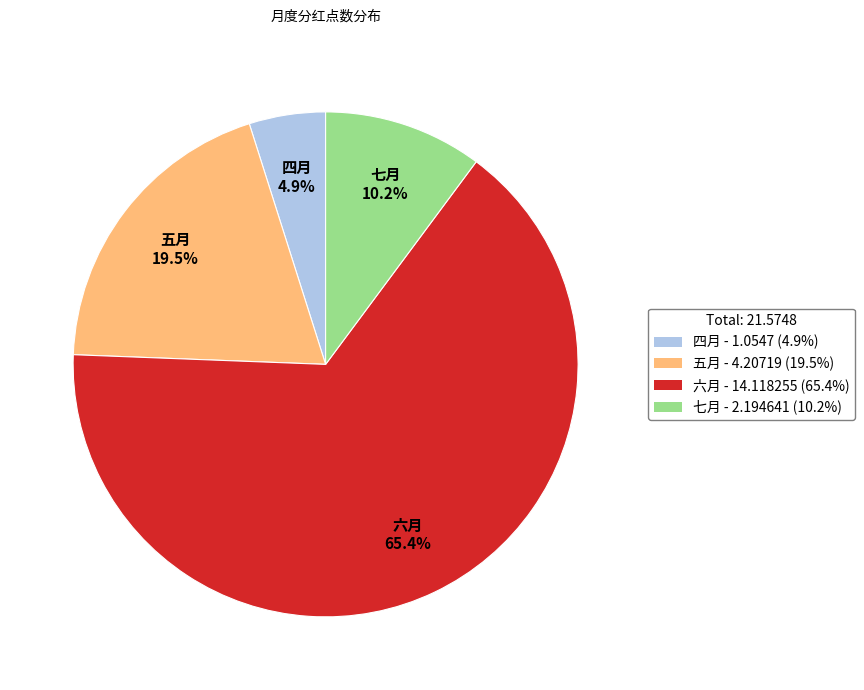

What is the majority slice?

六月